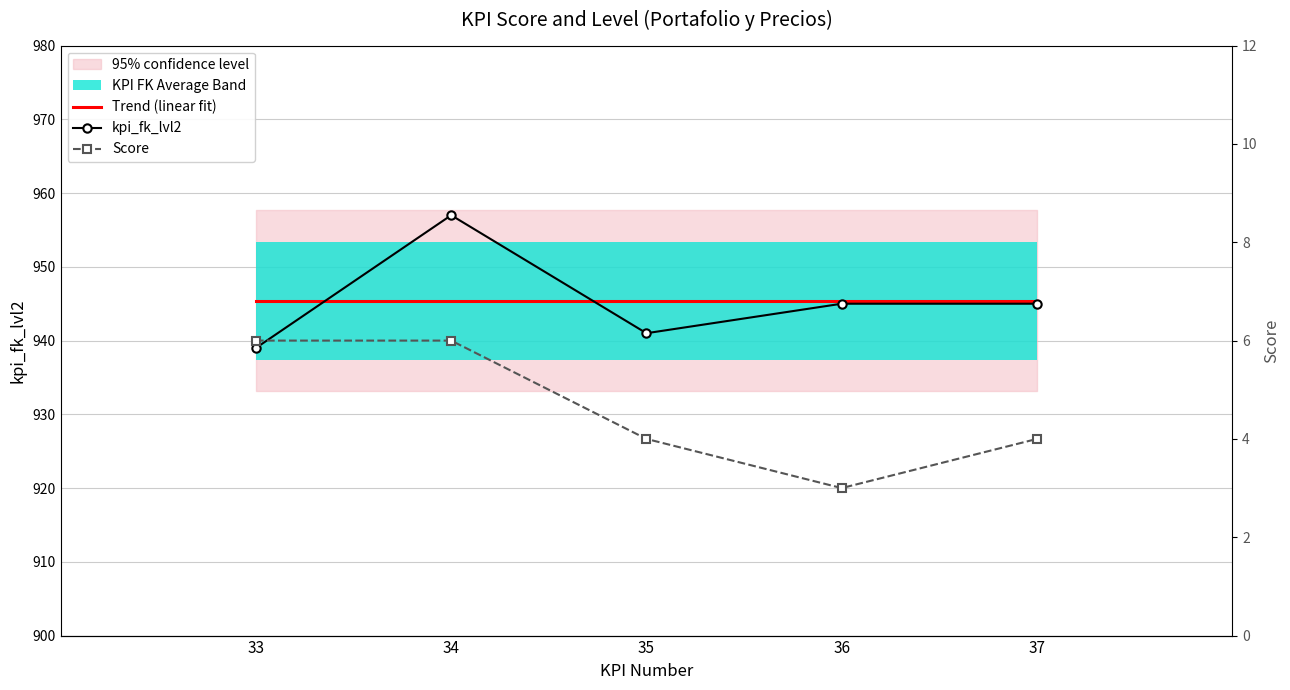

True or false: Score has more than 2 interior local peaks.

False